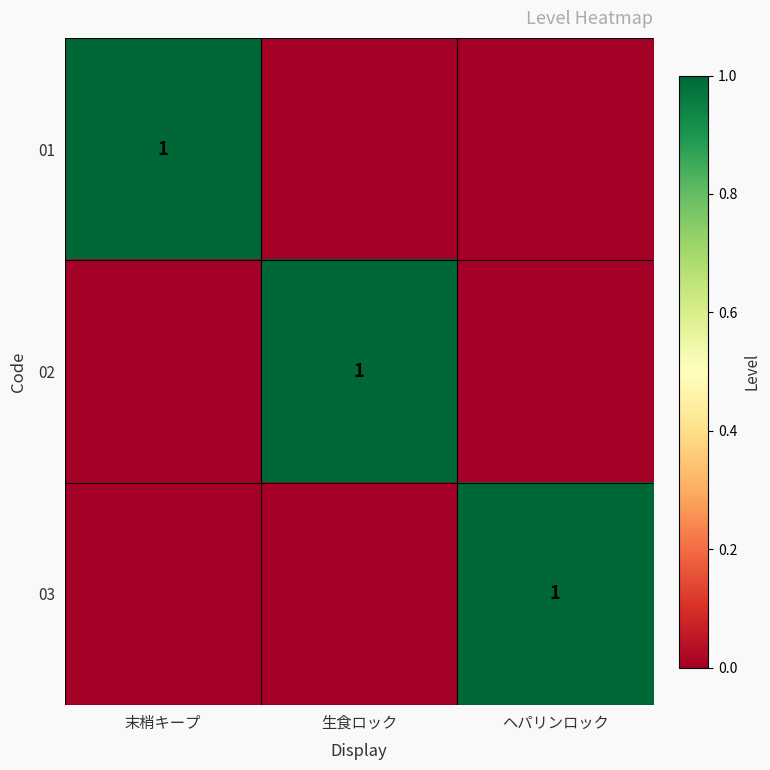

What is the maximum value shown in the chart?

1